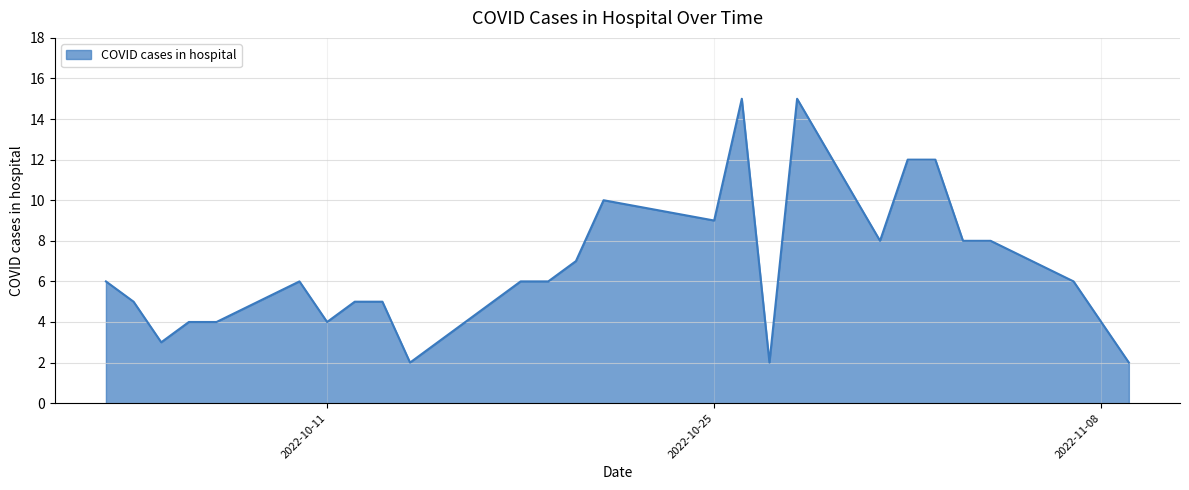

What is the maximum value shown in the chart?

15